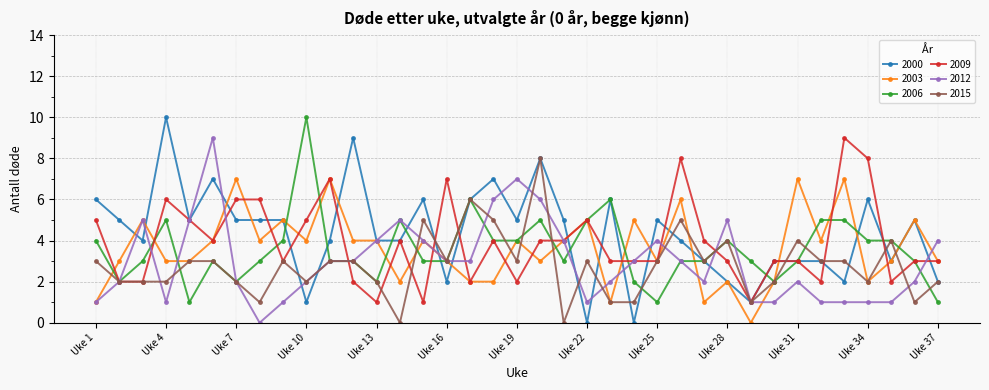

Which series has the largest range (max minus min)?

2000